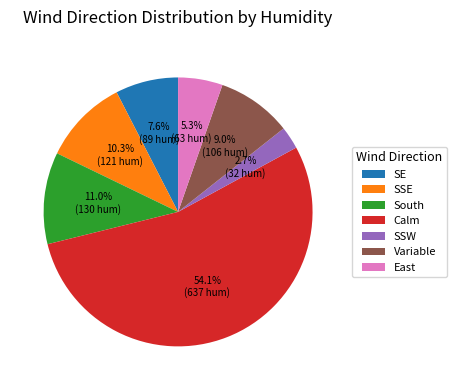

How many slices are in this pie chart?

7